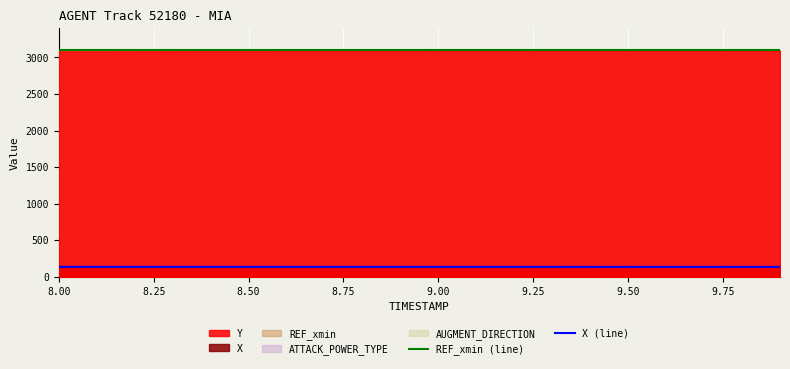

True or false: REF_xmin (line) has more than 0 interior local peaks.

False